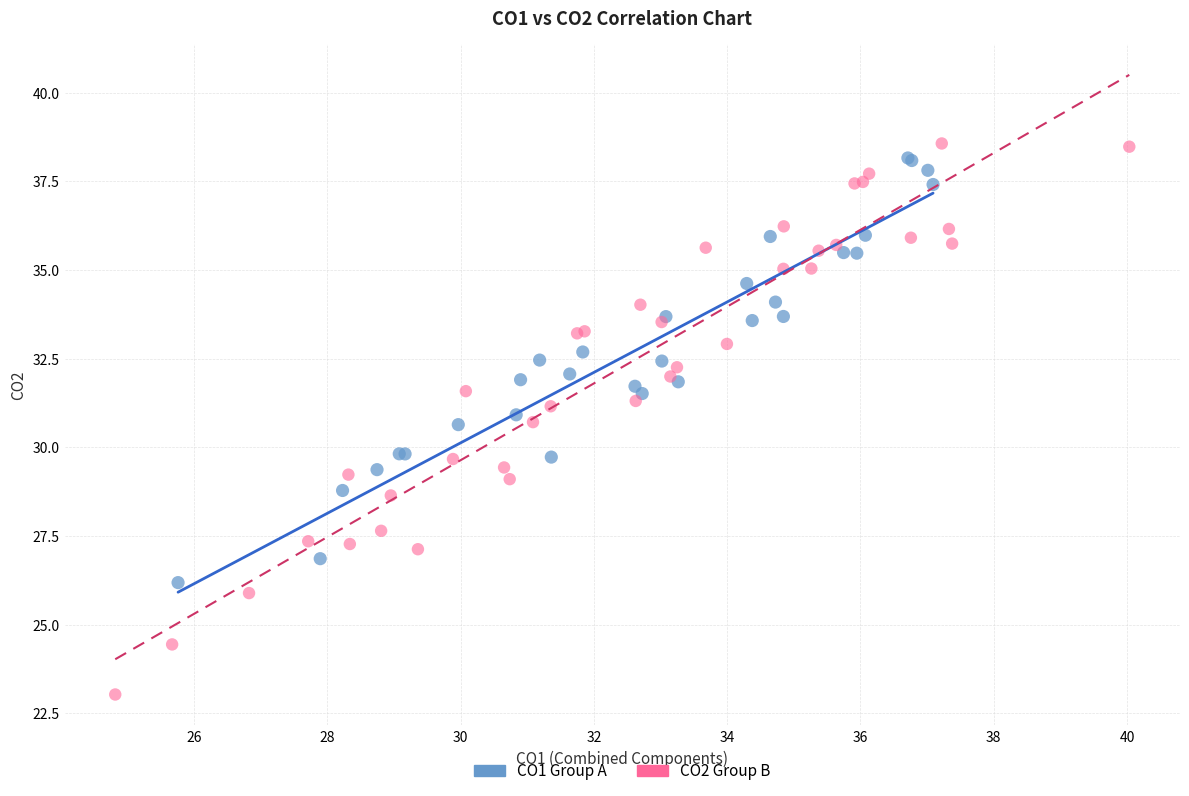

Which series contains the lowest Y value?

CO2 Group B